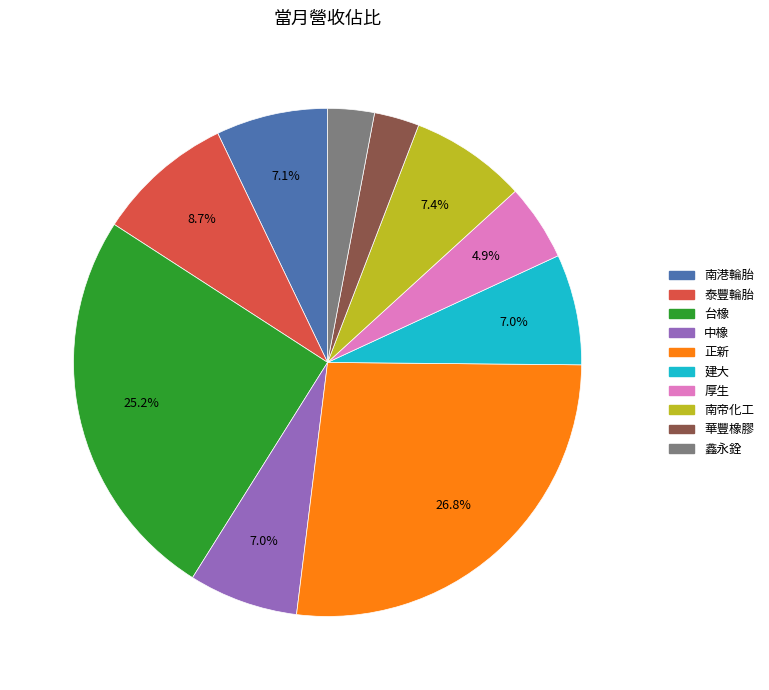

To the nearest percent, what percentage of the pie is 中橡?

7%